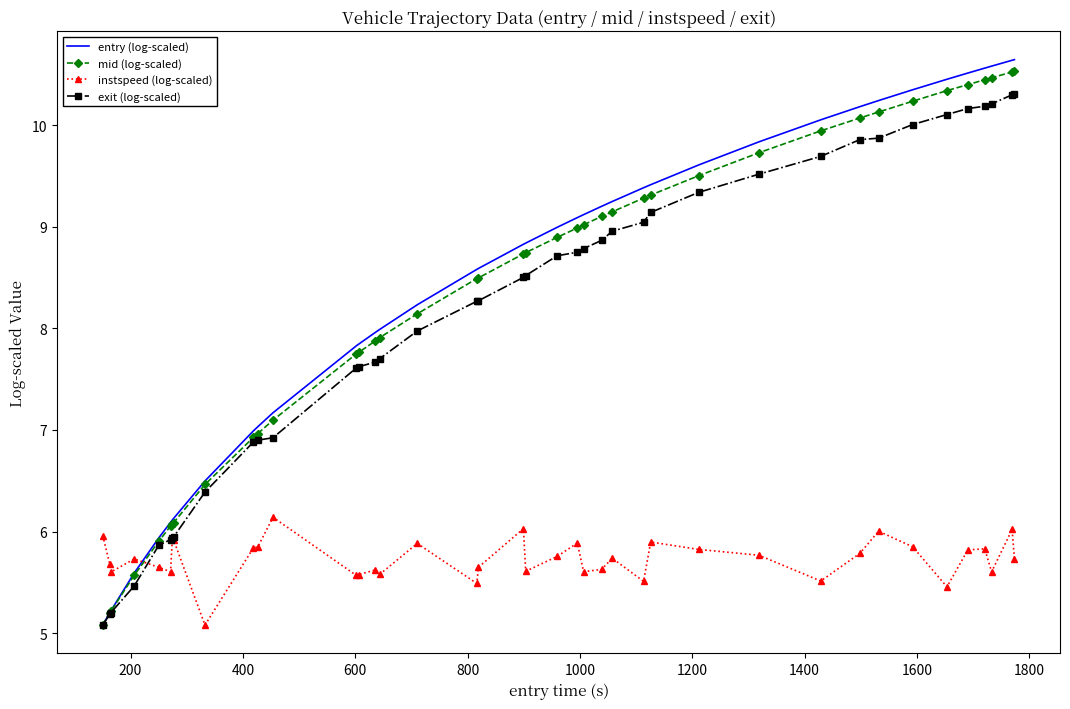

True or false: instspeed (log-scaled) and entry (log-scaled) intersect in this chart.

True